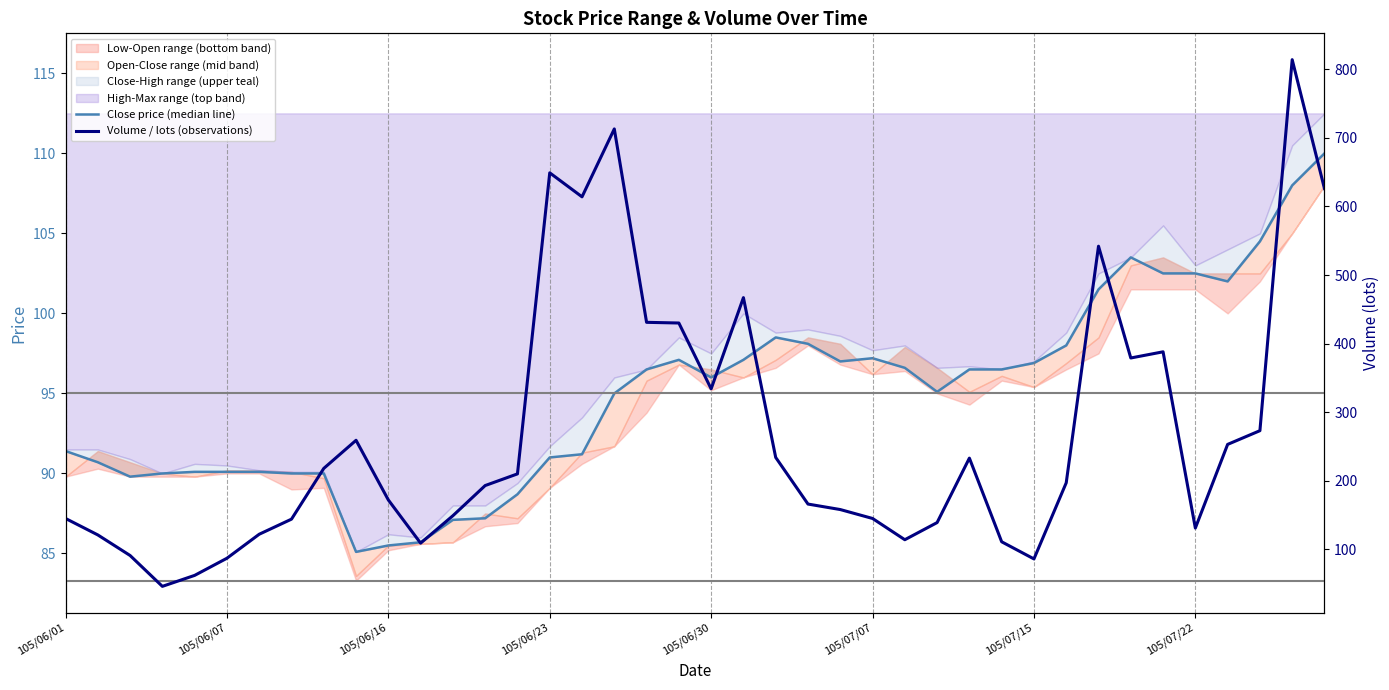

At which label does Close price (median line) first exceed 96?

18